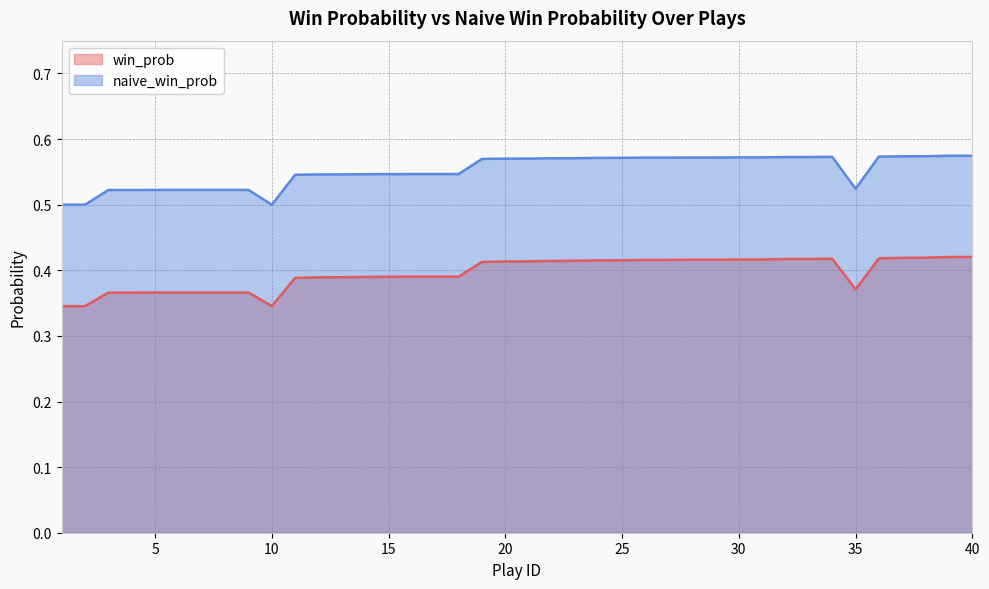

At which category does naive_win_prob reach its first local peak?

34